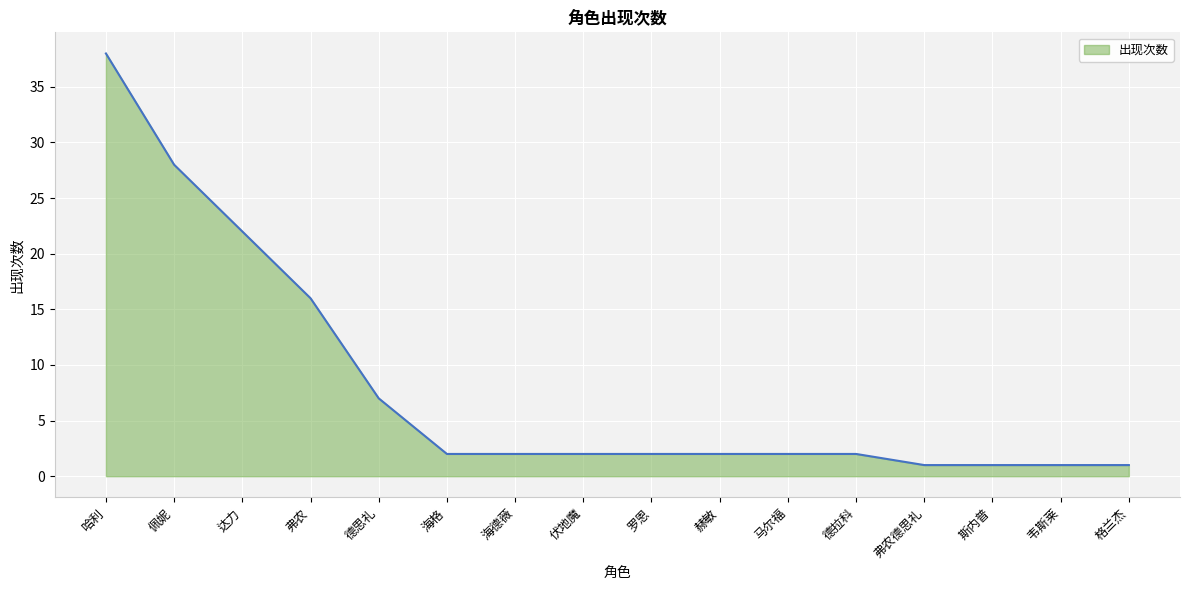

How many lines are shown in the chart?

1